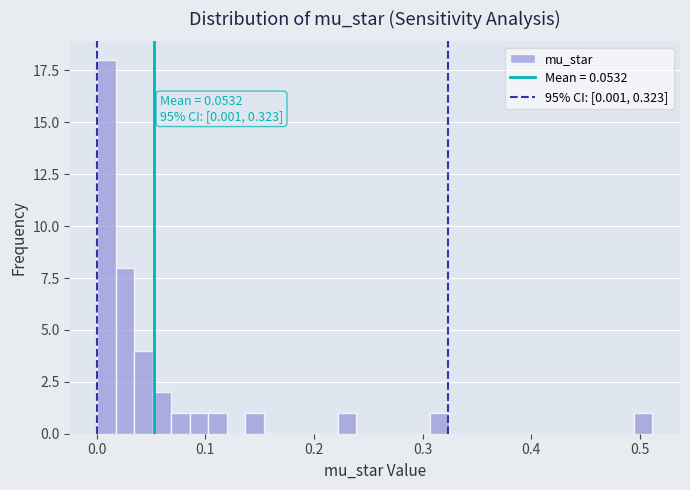

Read against the x-axis, roughly where is the centre of the tallest bar?

0.01